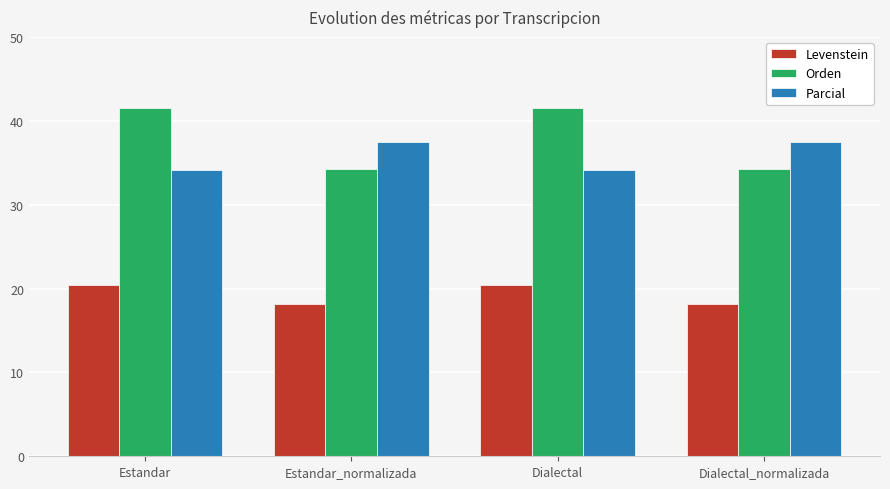

What is the label of the 2nd bar from the right?

Dialectal